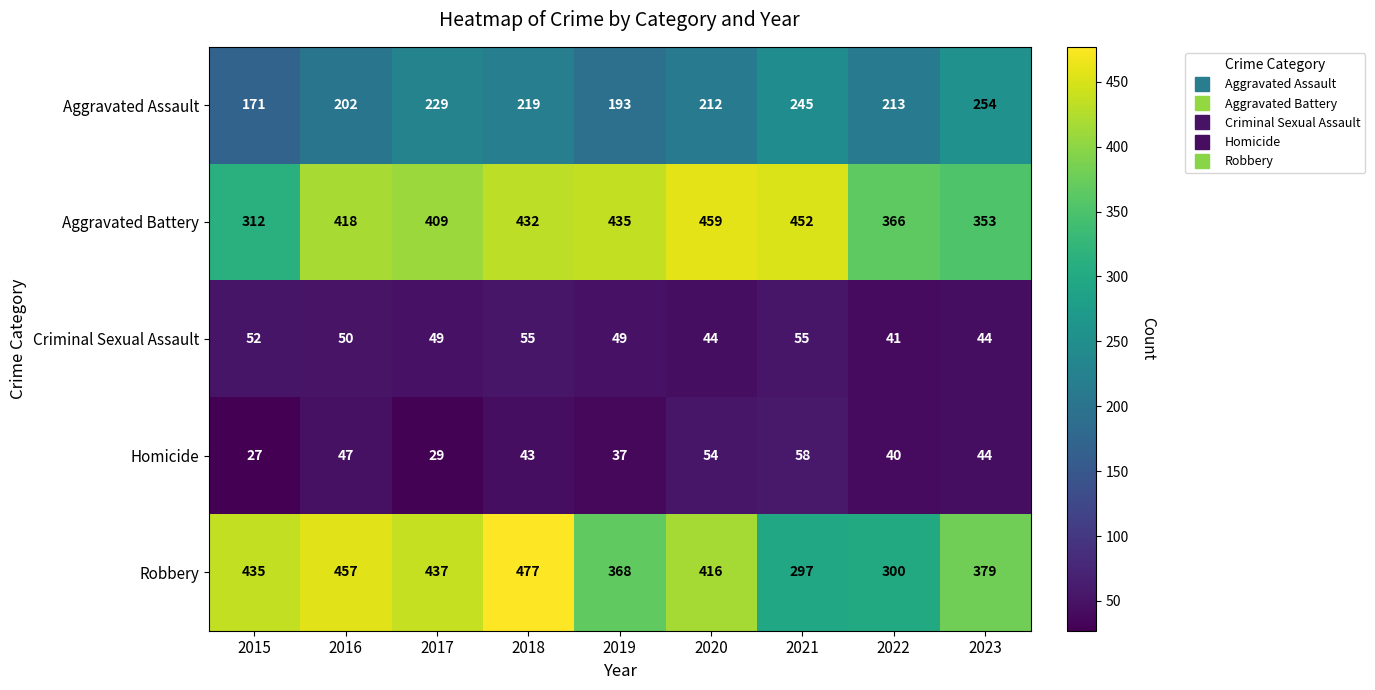

Which series has the largest total across all categories?

Aggravated Battery